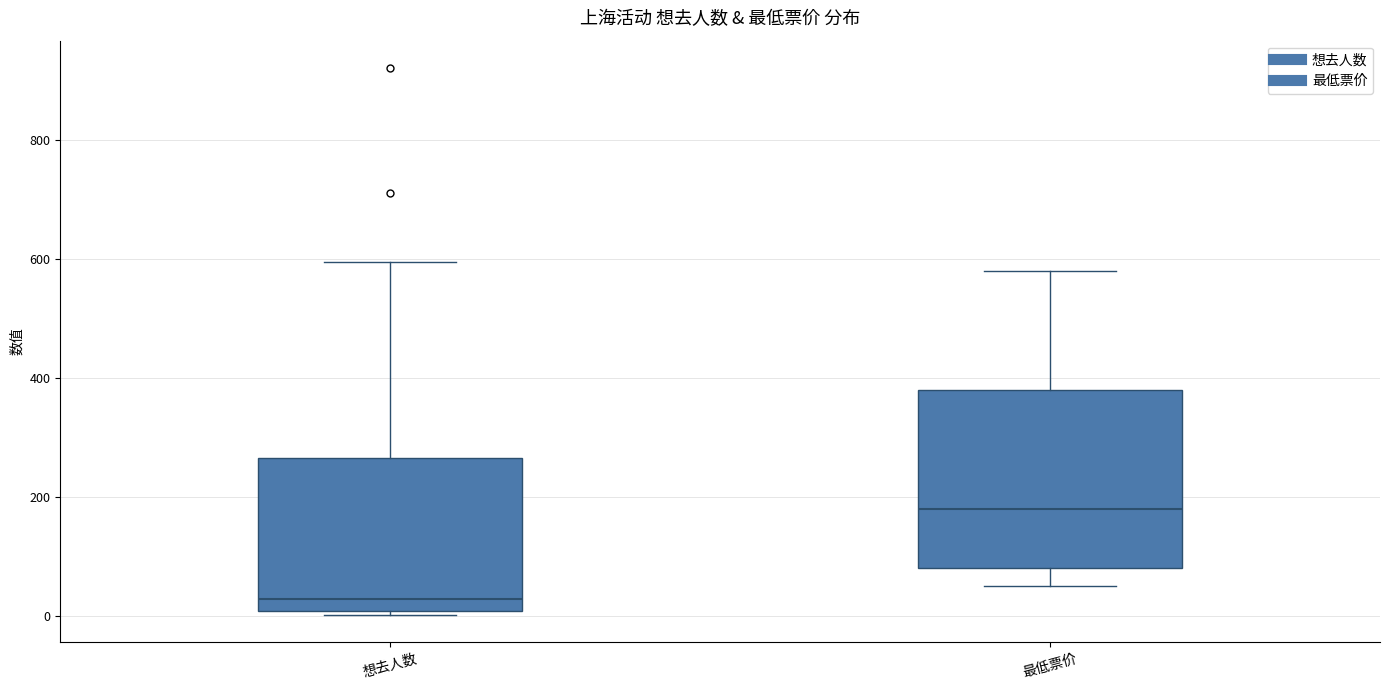

Where does the upper whisker of the box for 想去人数 end on the y-axis? The values are not printed on the chart, so give them approximately, as read against the axis.

600